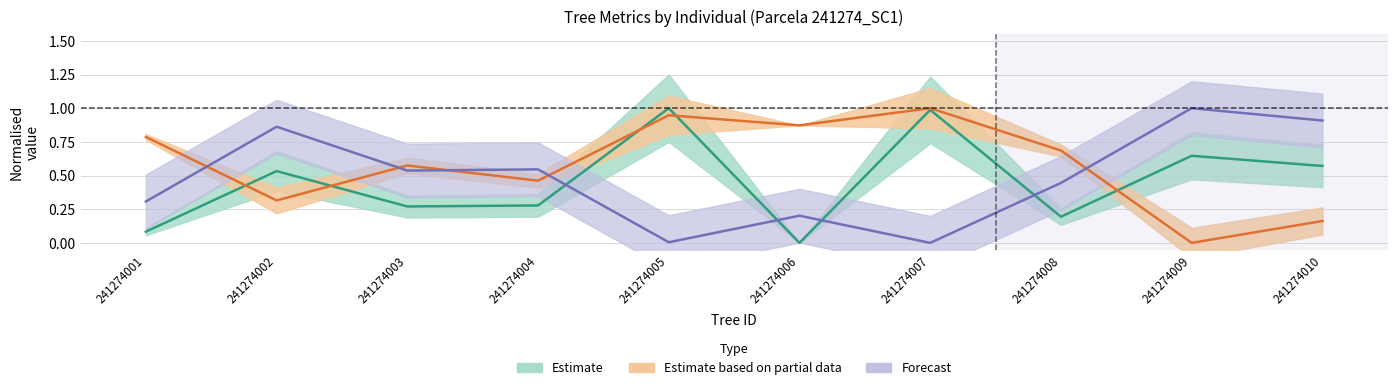

What is the value of the bal point at the 6th from the left?

0.9